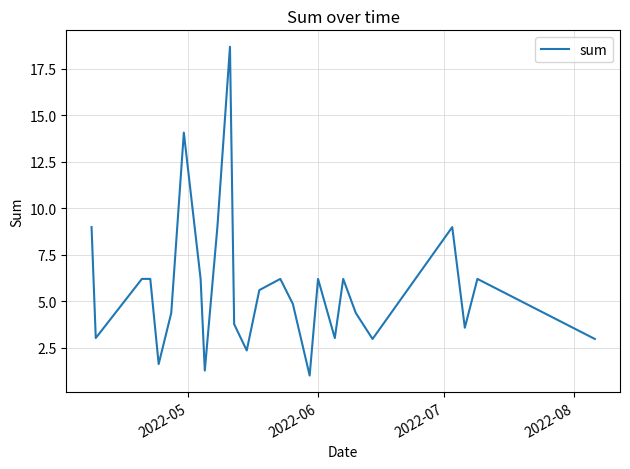

What is the difference between the maximum and minimum values?

17.7